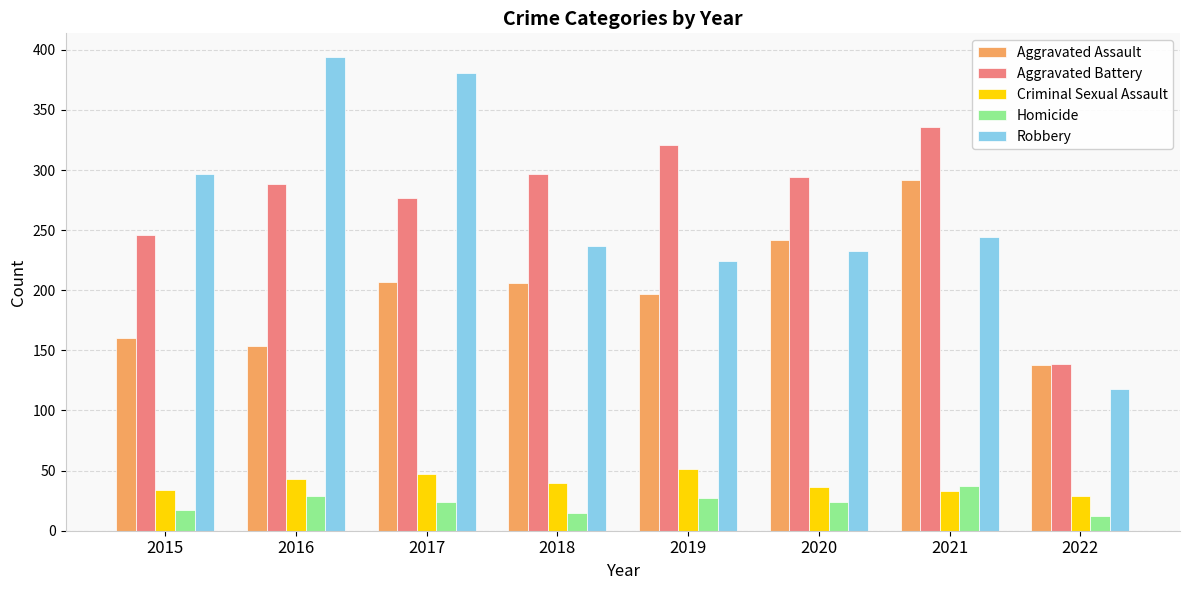

At 2019, list the series in order from largest to smallest.

Aggravated Battery, Robbery, Aggravated Assault, Criminal Sexual Assault, Homicide